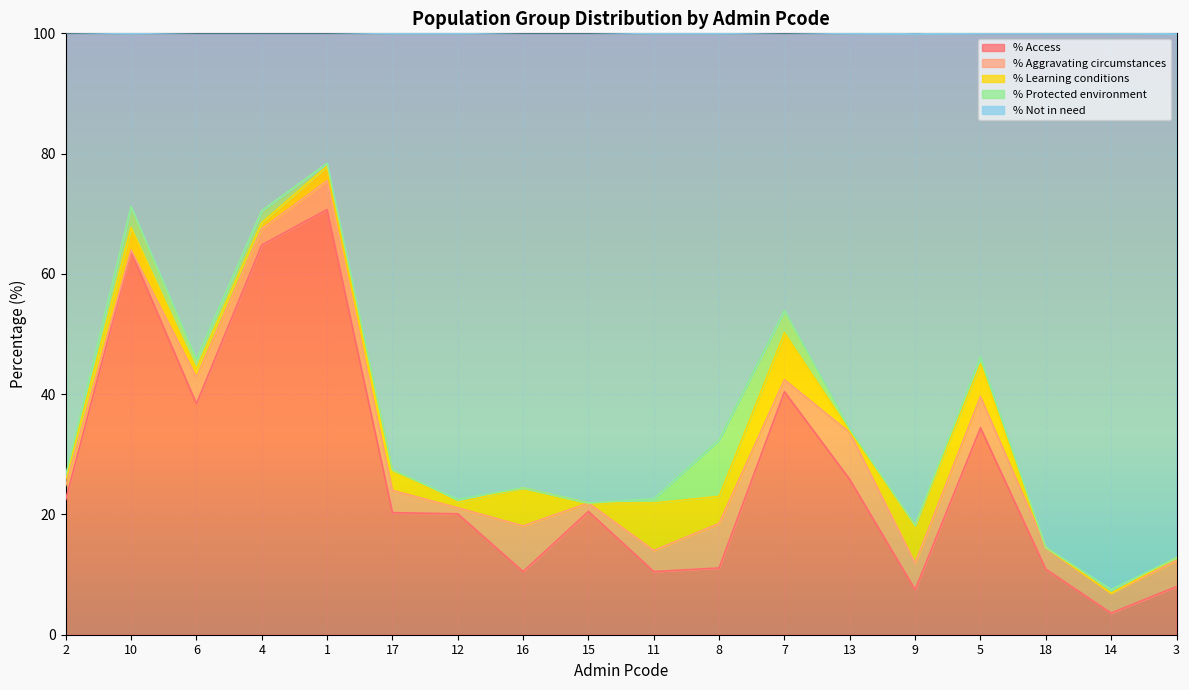

True or false: % Access has a value of 11.1 at 8.

True